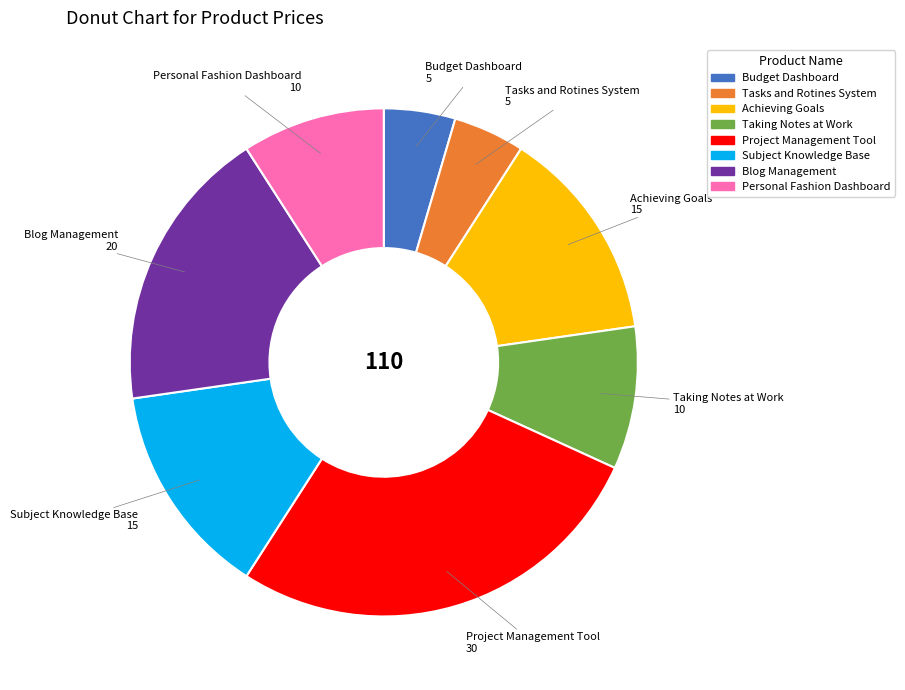

Combined, do Achieving Goals and Subject Knowledge Base account for over 50%?

No